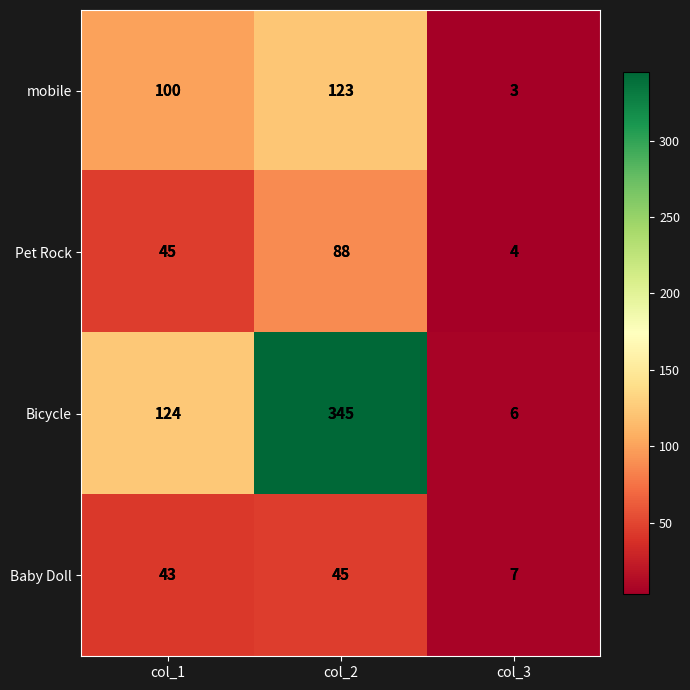

Where is Bicycle nearest to the value 175?

col_1